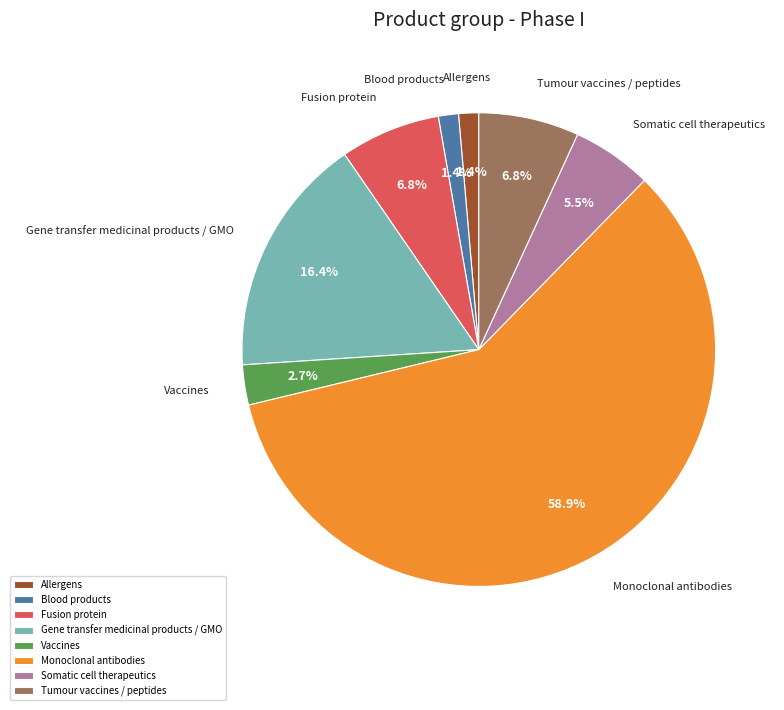

Approximately how many times larger is the value at Gene transfer medicinal products / GMO compared to Monoclonal antibodies?

0.3